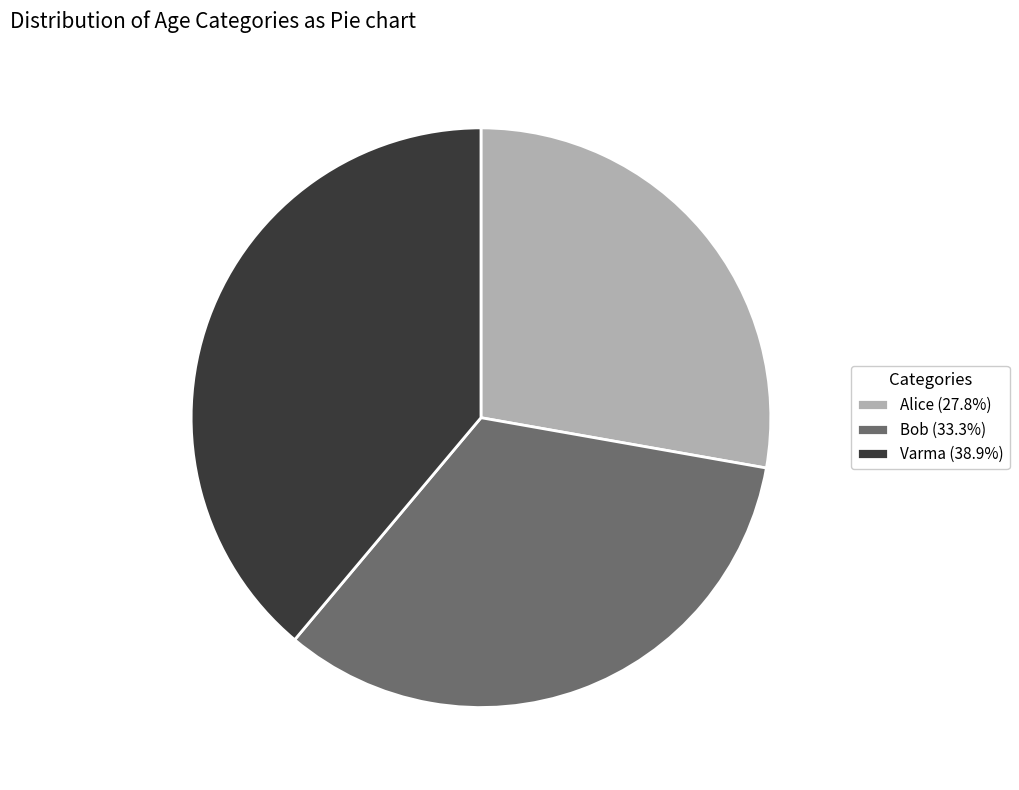

Rank the categories by value from lowest to highest.

Alice, Bob, Varma